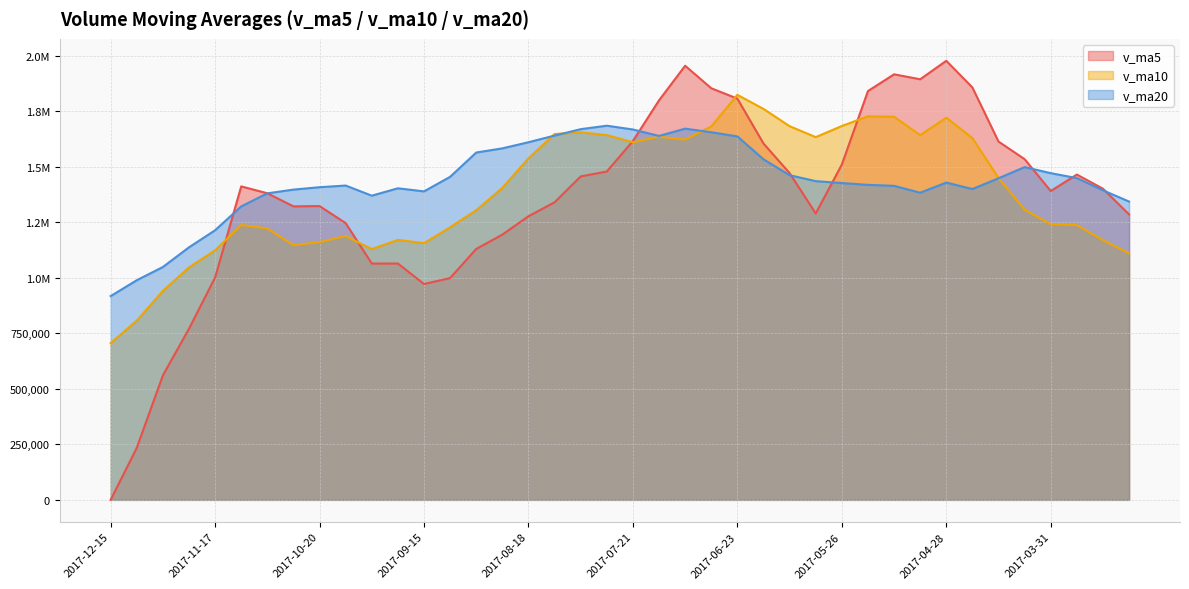

Which category has the lowest value in the v_ma20 series?

2017-12-15